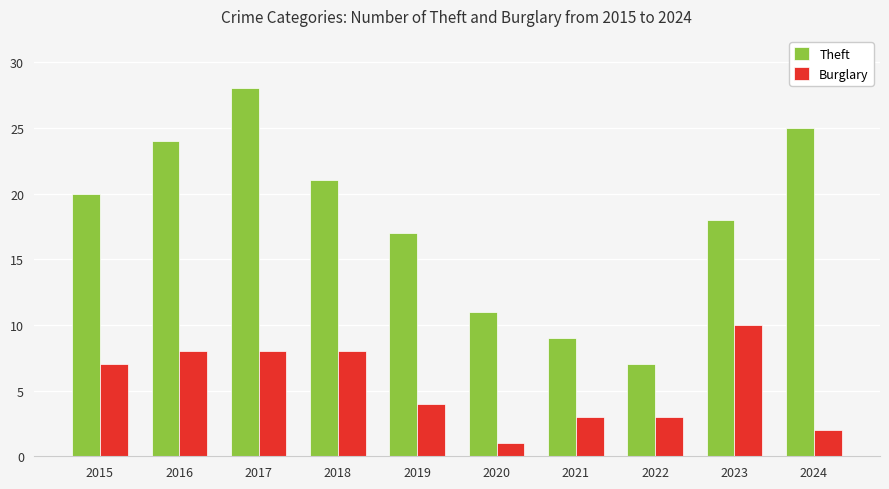

At how many categories does at least one series exceed 15?

7